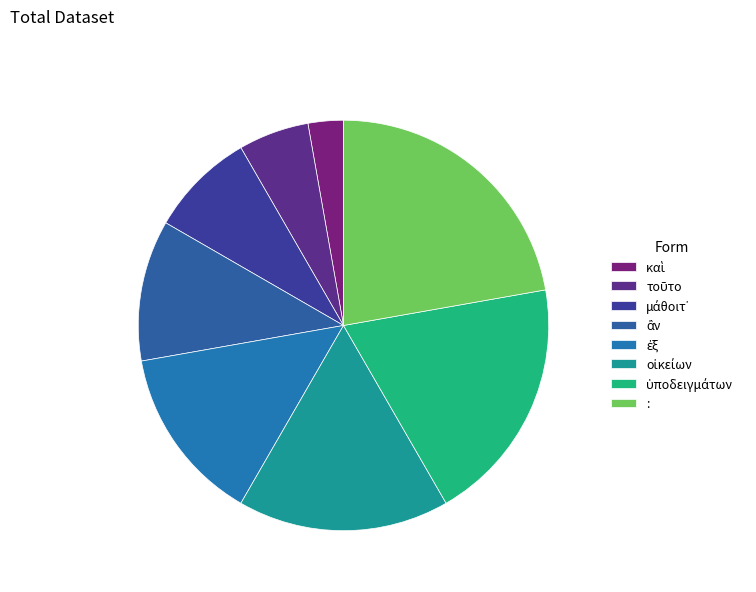

To the nearest percent, what is the difference between the largest and smallest slice percentages?

19%